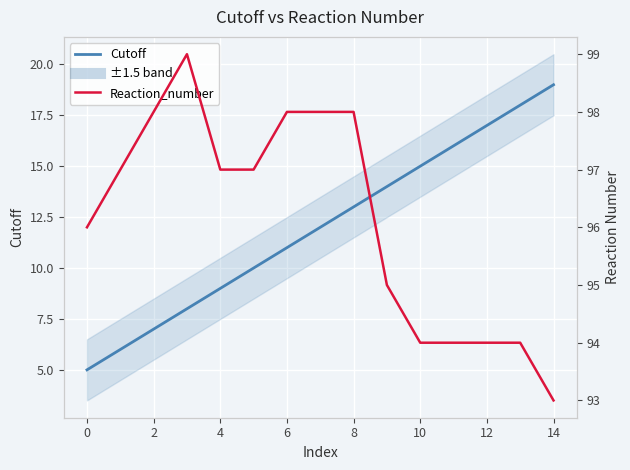

What is the difference between the maximum and minimum values in the Cutoff series?

14